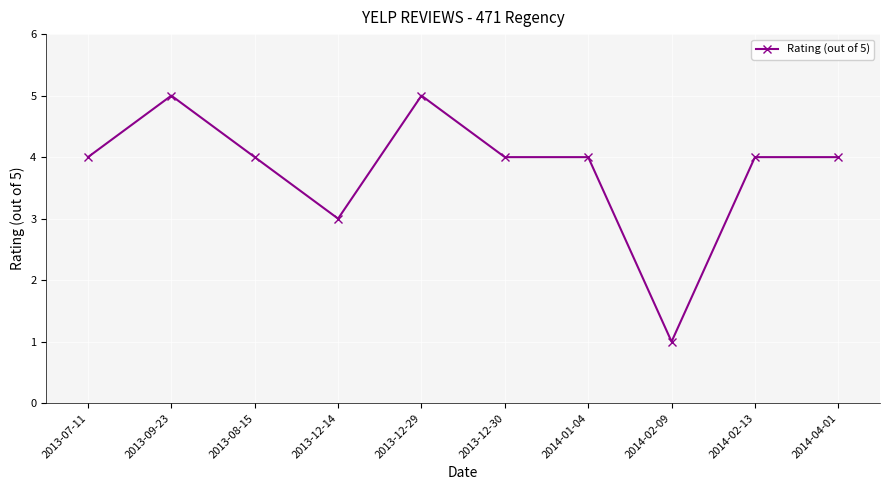

What is the approximate value at 2013-12-29?

5